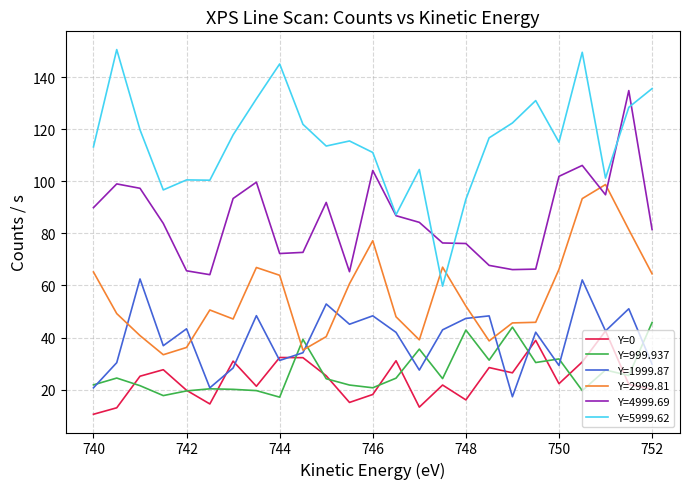

Which series has the largest total across all categories?

Y=5999.62